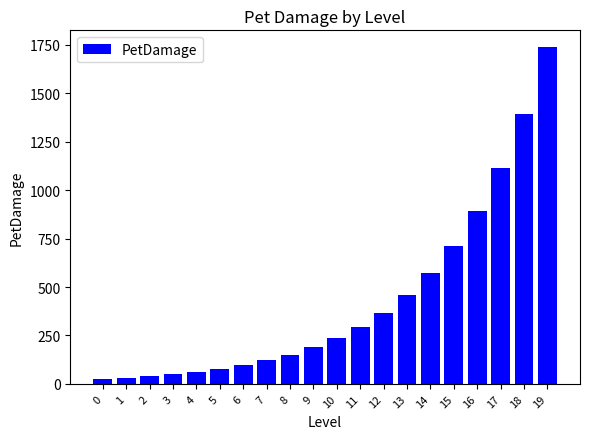

What is the maximum value shown in the chart?

1738